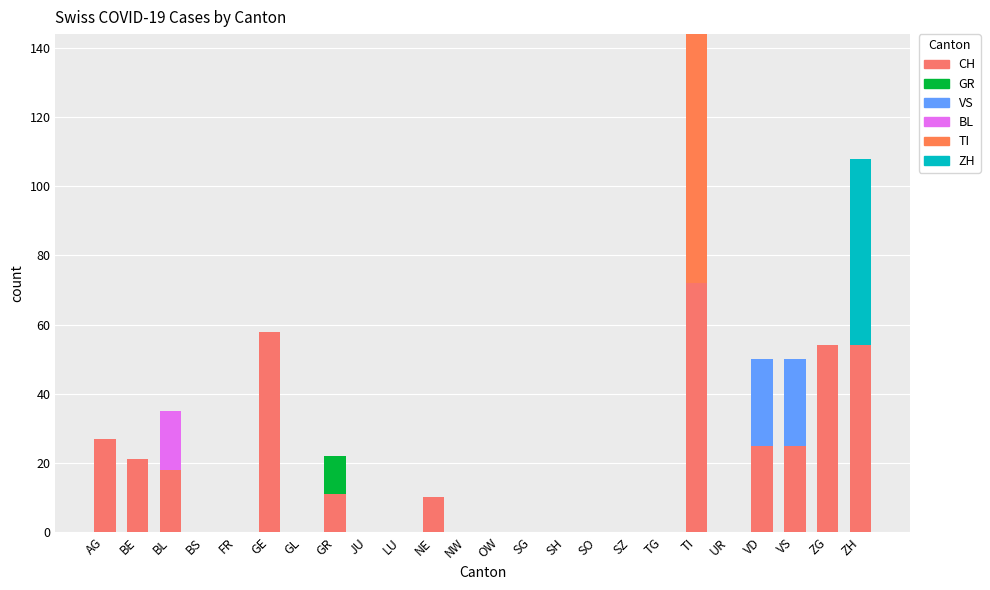

Are the bars grouped side by side (vs. stacked)?

No